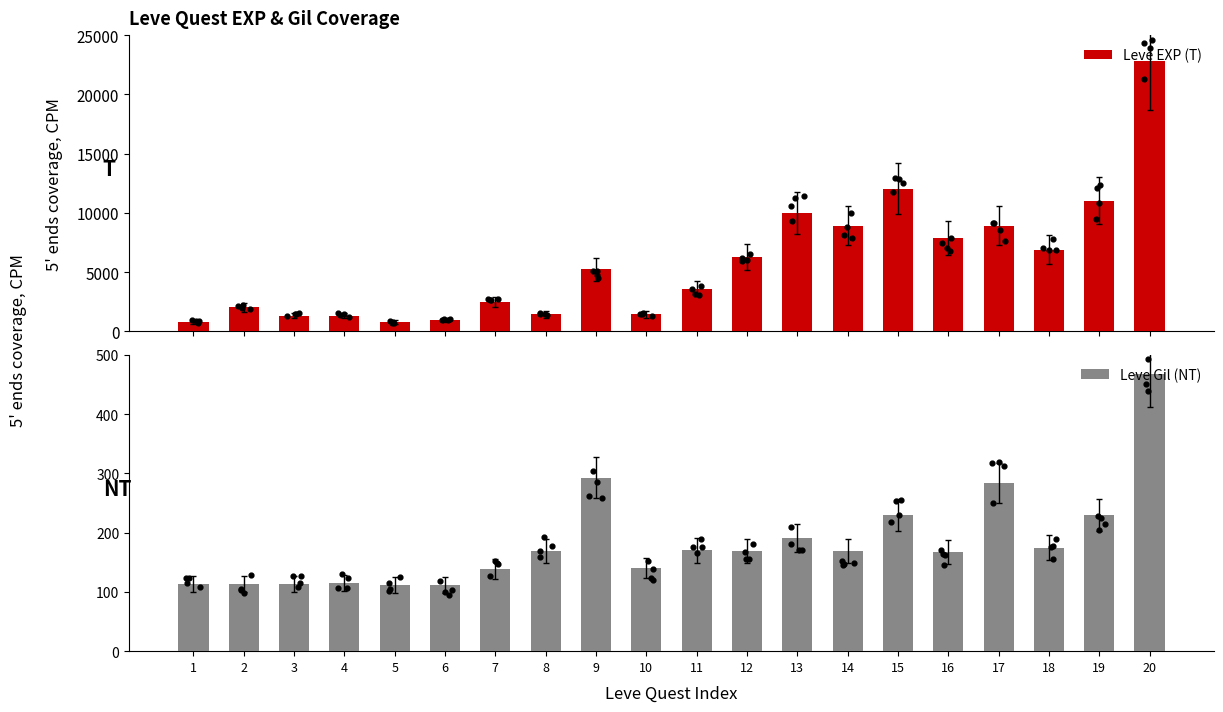

What is the total value across all series at 3?

1444